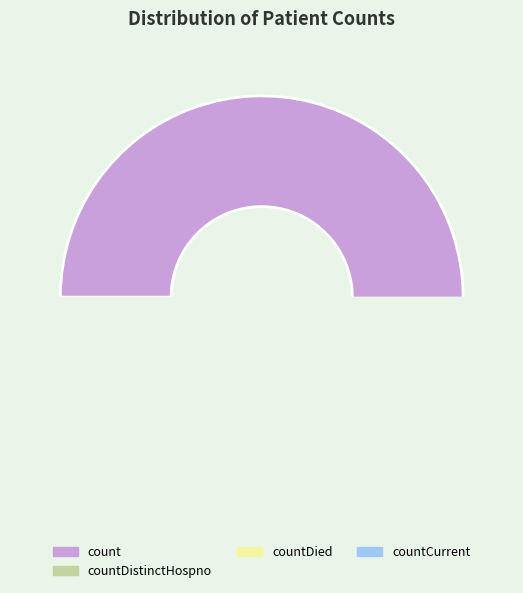

Count the number of slices in the pie.

5